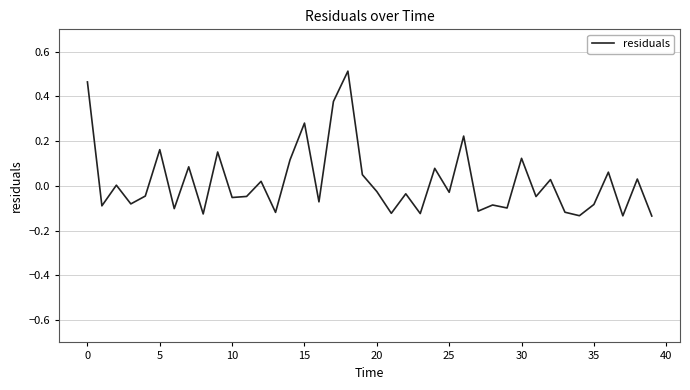

What is the difference between the maximum and minimum values?

0.6